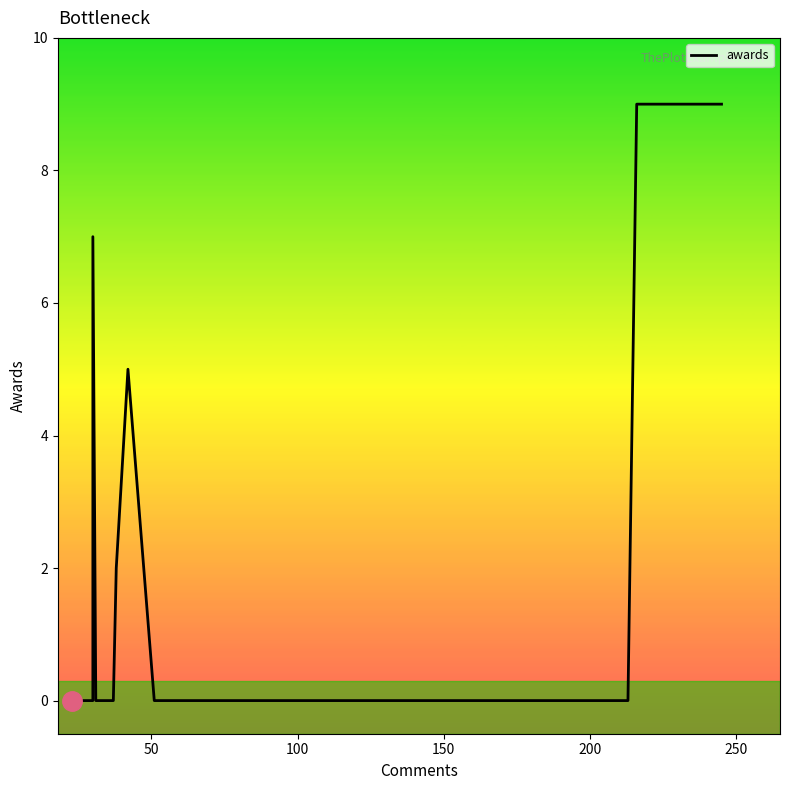

How many lines are shown in the chart?

1